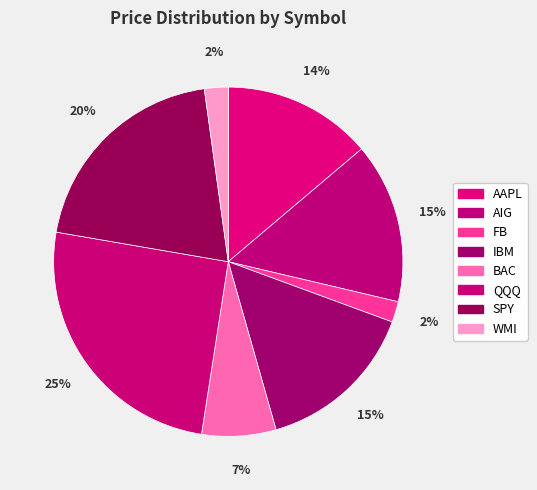

True or false: WMI accounts for 8% of the total.

False